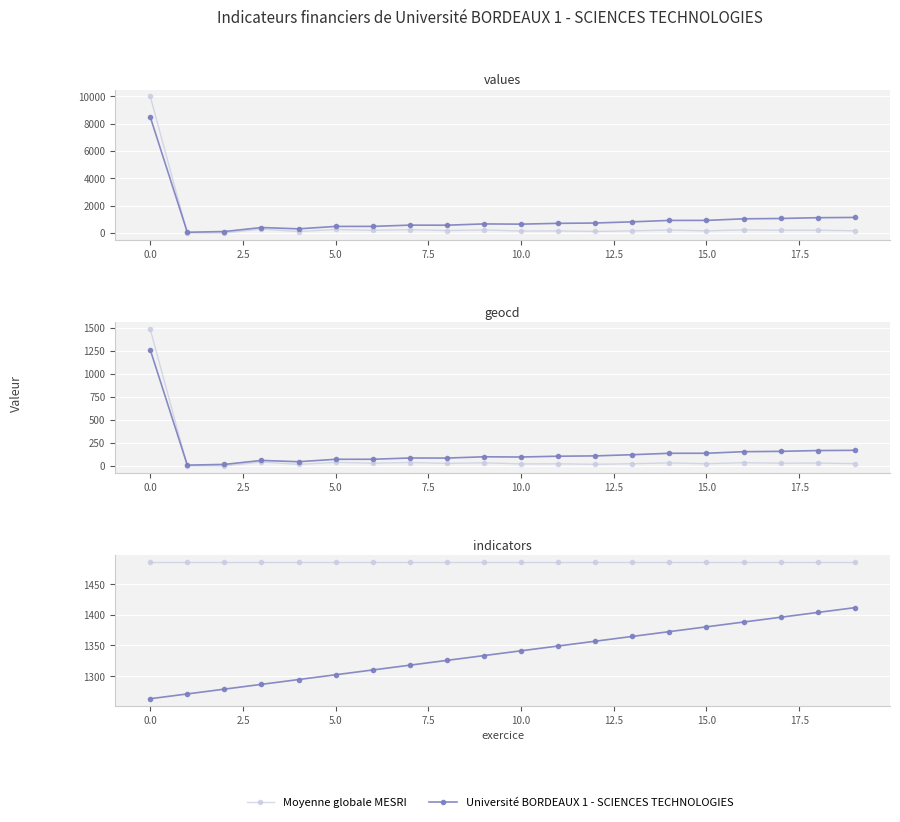

What are all the series names shown in the legend?

Moyenne globale MESRI, Université BORDEAUX 1 - SCIENCES TECHNOLOGIES